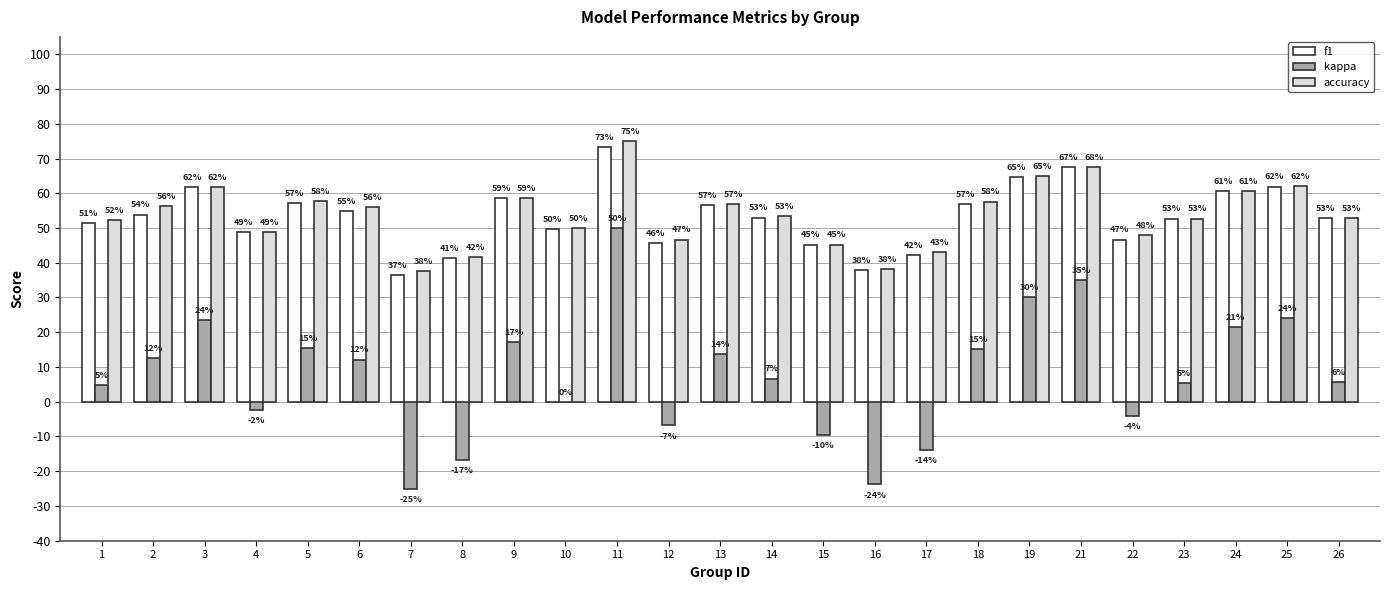

Is it true that accuracy equals 28.0 at 5?

False